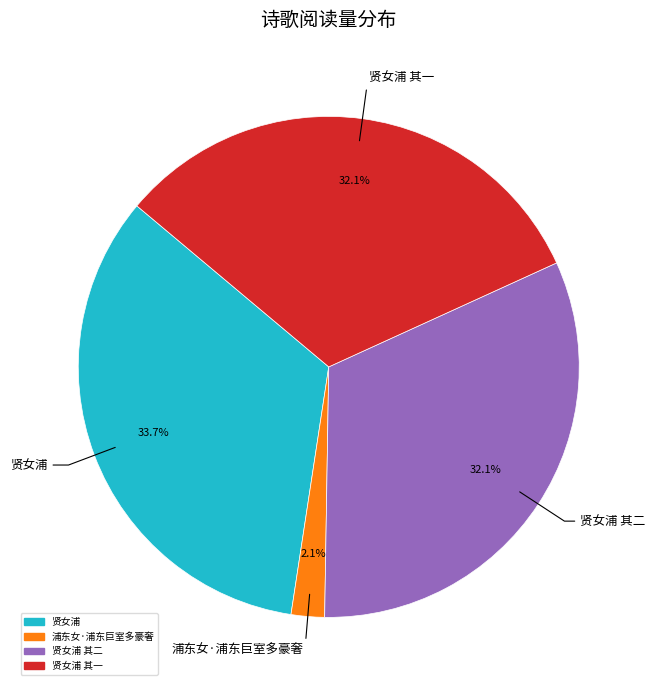

Count the number of slices in the pie.

4